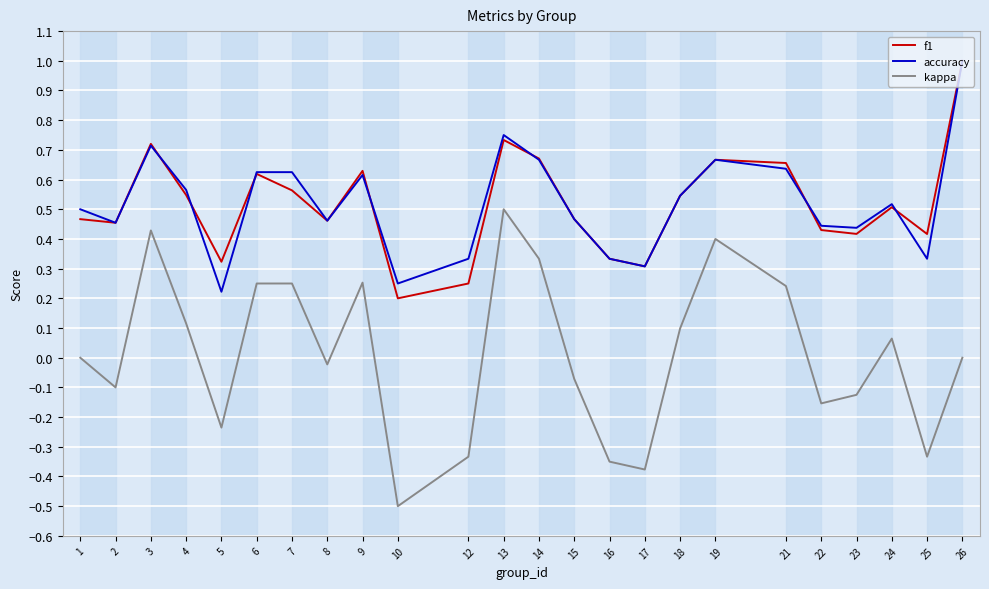

What is the highest value of the accuracy series?

1.0